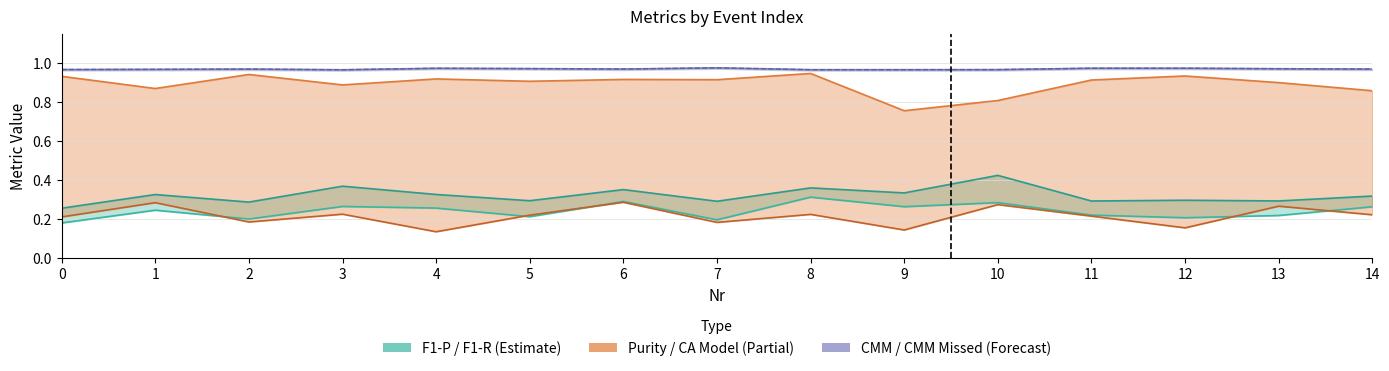

In CMM Missed, how many points are lower than both neighbors (excluding endpoints)?

3